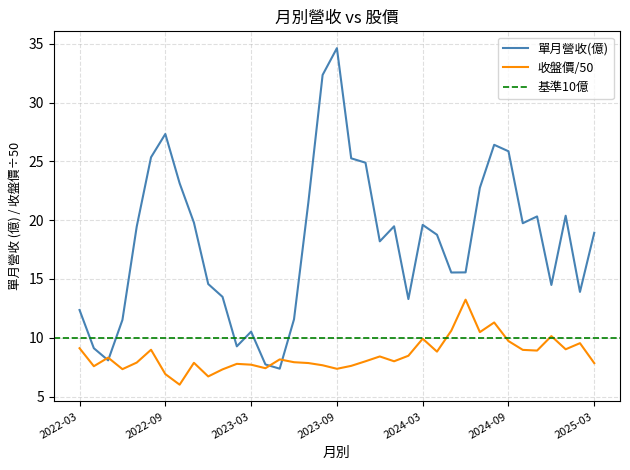

What is the difference between the 單月營收(億) values at 2023-07 and 2024-10?

1.7